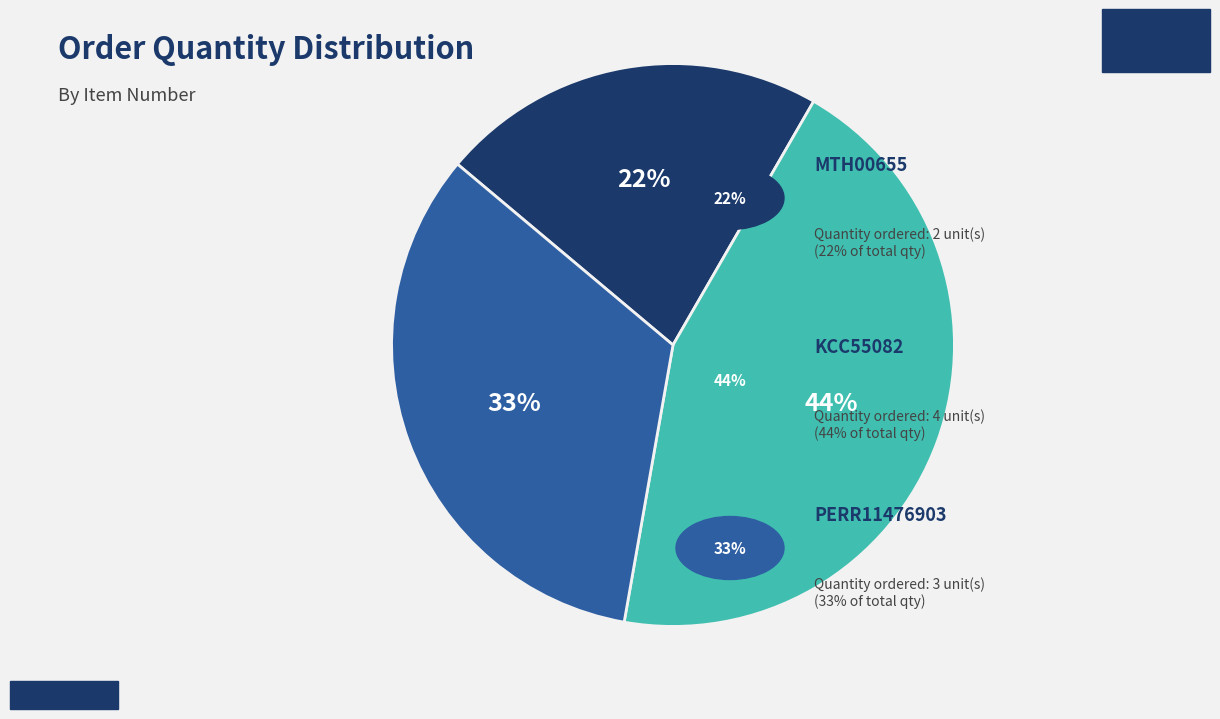

Count the number of slices in the pie.

3